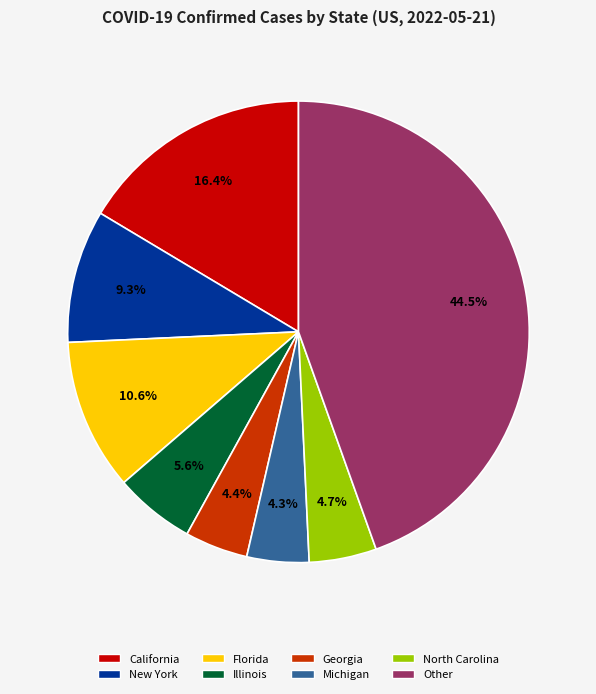

Is there a majority slice in this chart?

No